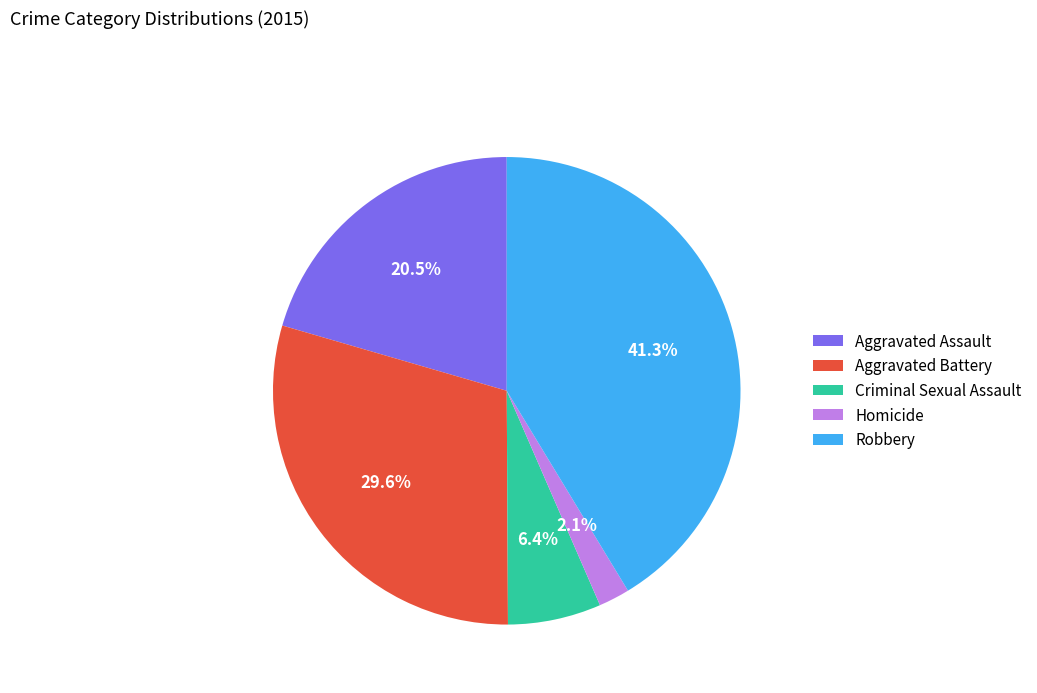

Rank the categories by value from highest to lowest.

Robbery, Aggravated Battery, Aggravated Assault, Criminal Sexual Assault, Homicide